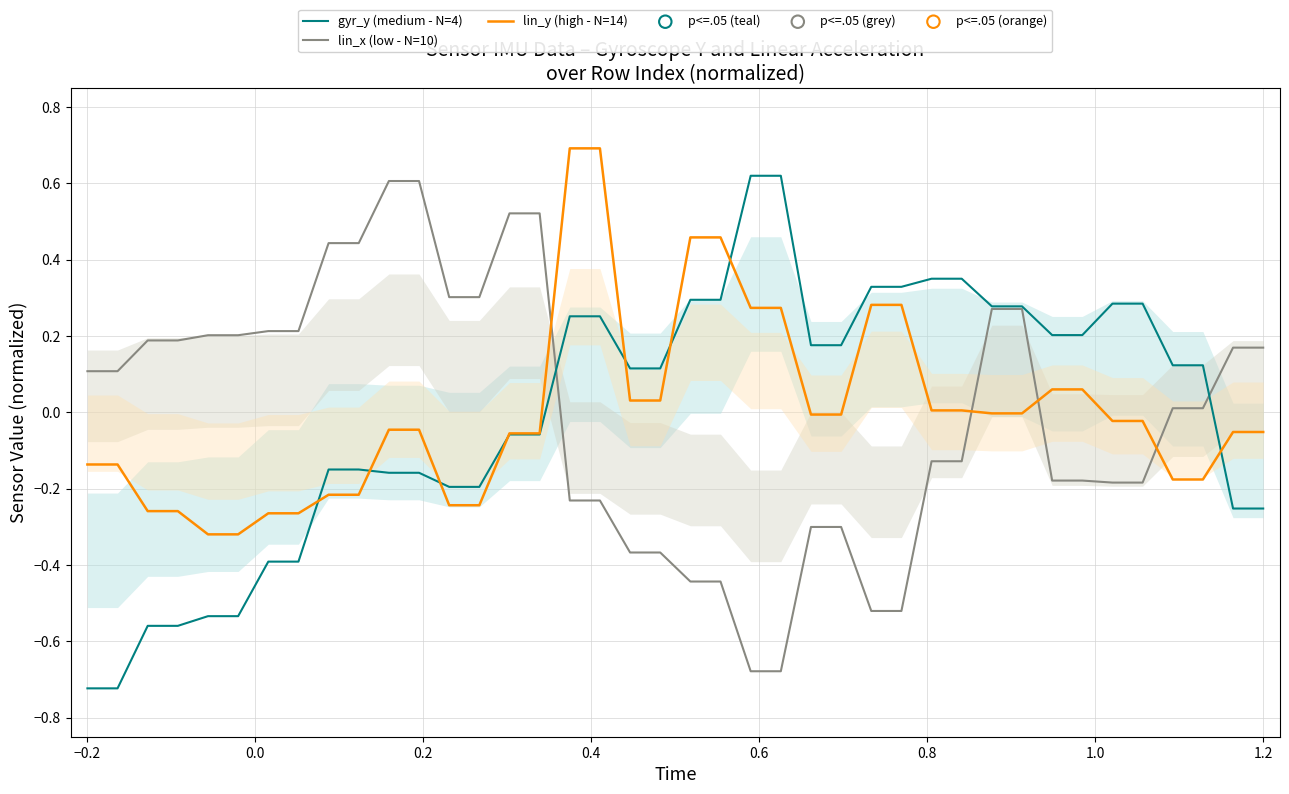

True or false: lin_y (high - N=14) and lin_x (low - N=10) cross at least once.

True